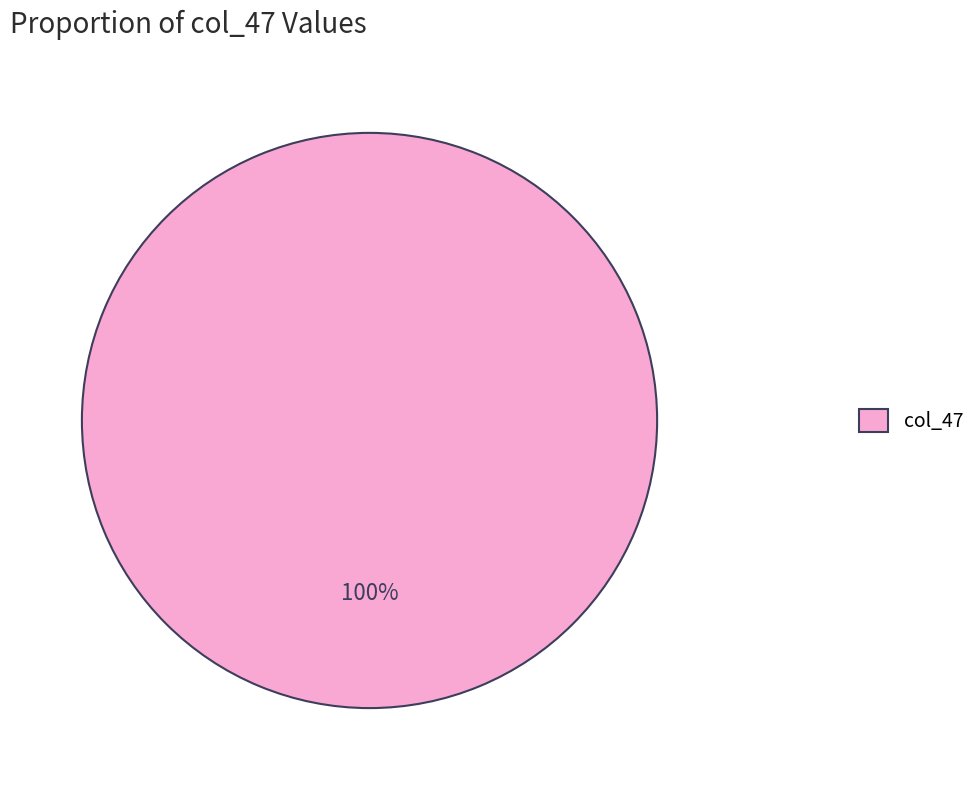

Rank the categories by value from highest to lowest.

col_47